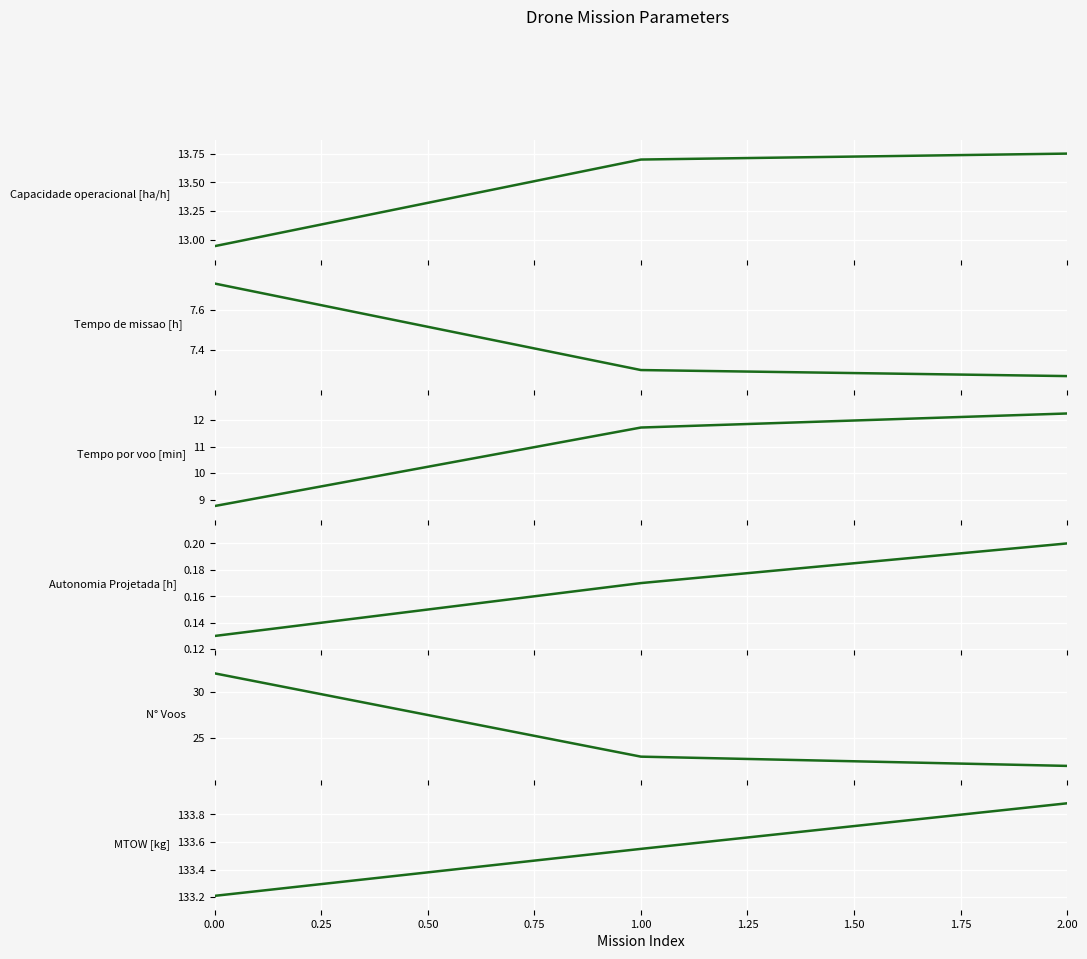

List the series in order of their peak value, lowest first.

Autonomia Projetada [h], Tempo de missao [h], Tempo por voo [min], Capacidade operacional [ha/h], N° Voos, MTOW [kg]